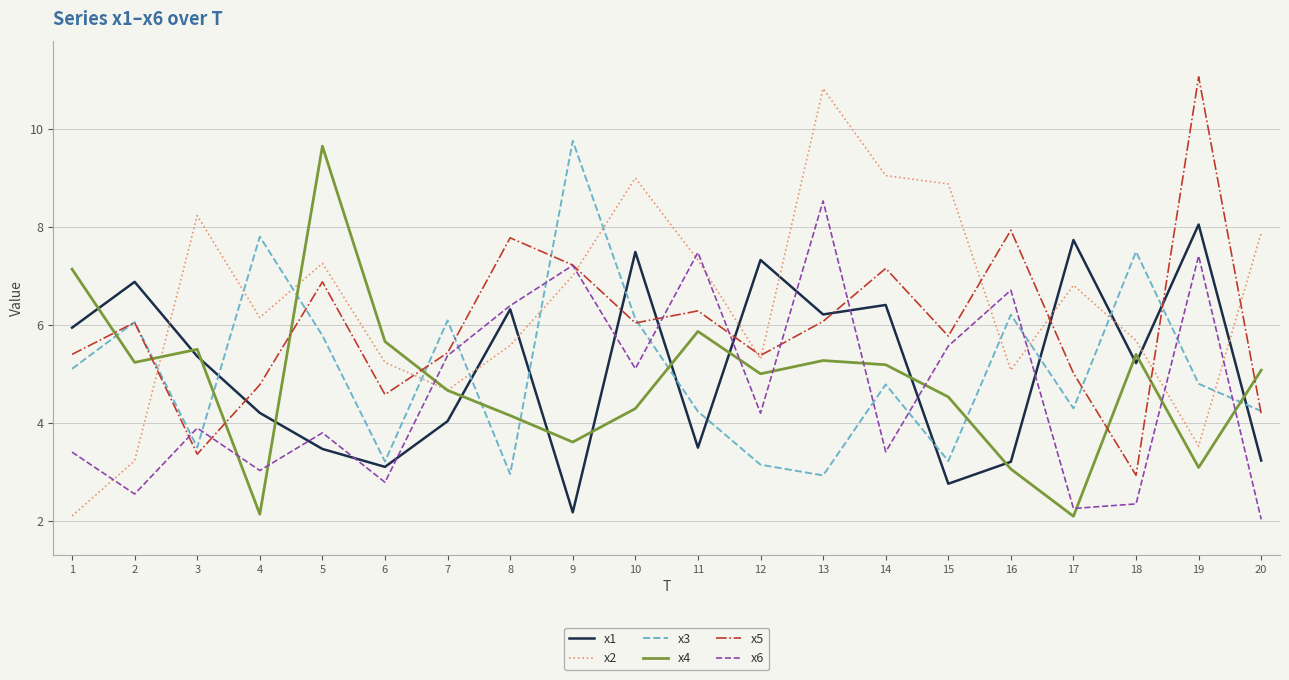

How many intersections are there between x3 and x1?

11